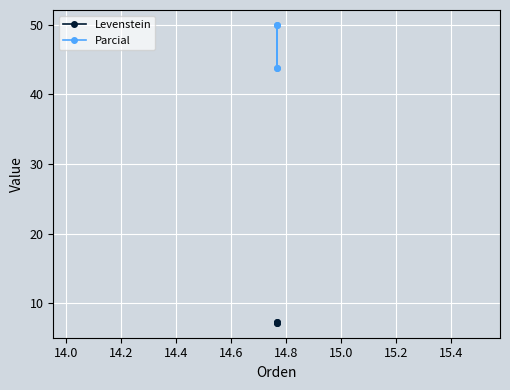

What is the maximum value for Parcial?

50.0